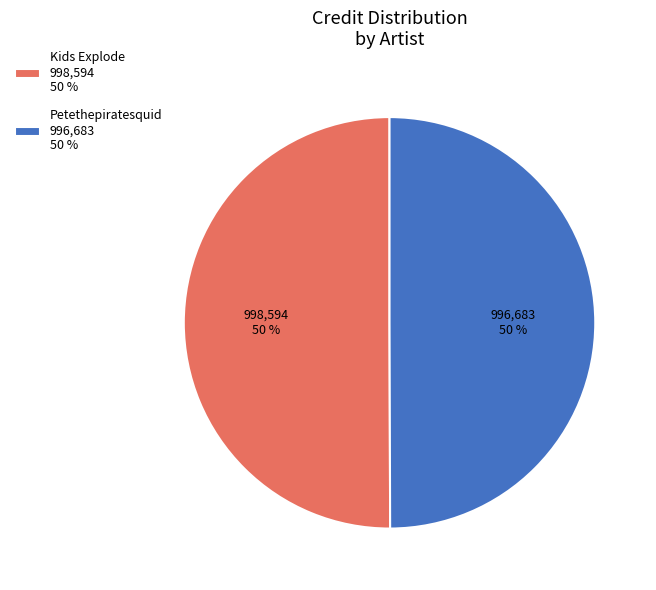

Is it true that Petethepiratesquid is 58% of the pie?

False